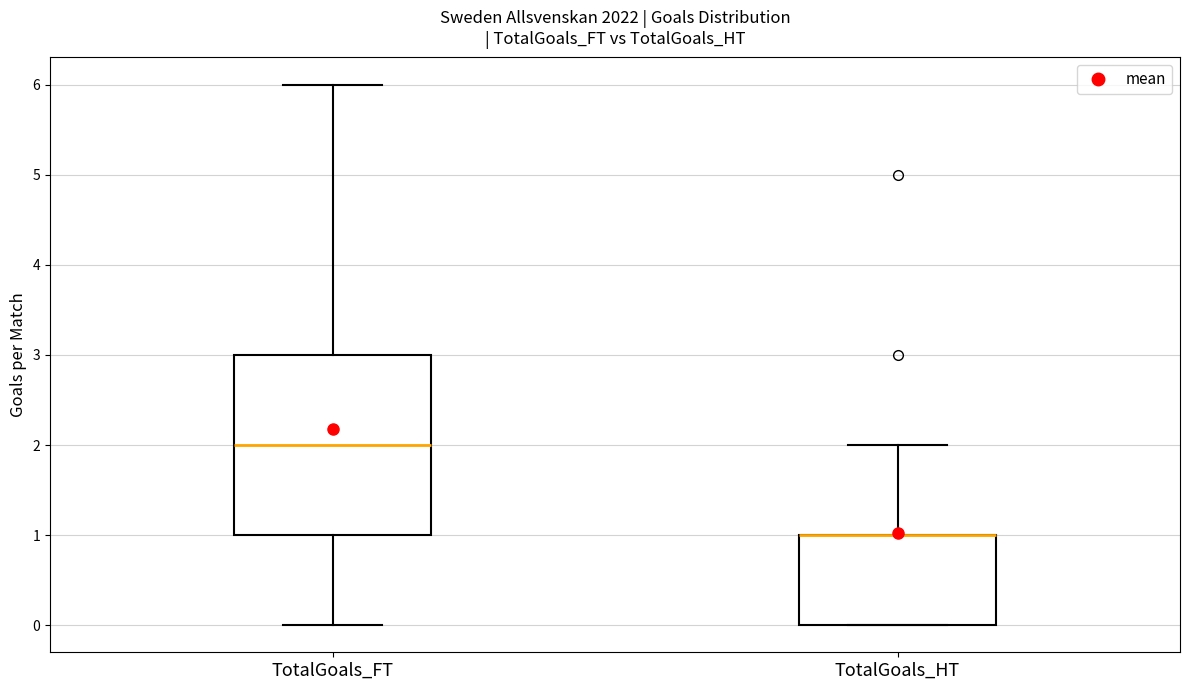

Reading left to right, read every box against the y-axis: the position of its median line, the range the box covers, and the ends of its whiskers. The values are not printed on the chart, so give them approximately, as read against the axis.

TotalGoals_FT: median 2, box 1 to 3, whiskers 0 to 6
TotalGoals_HT: median 1 (drawn on the box's upper edge), box 0 to 1, whiskers 0 to 2